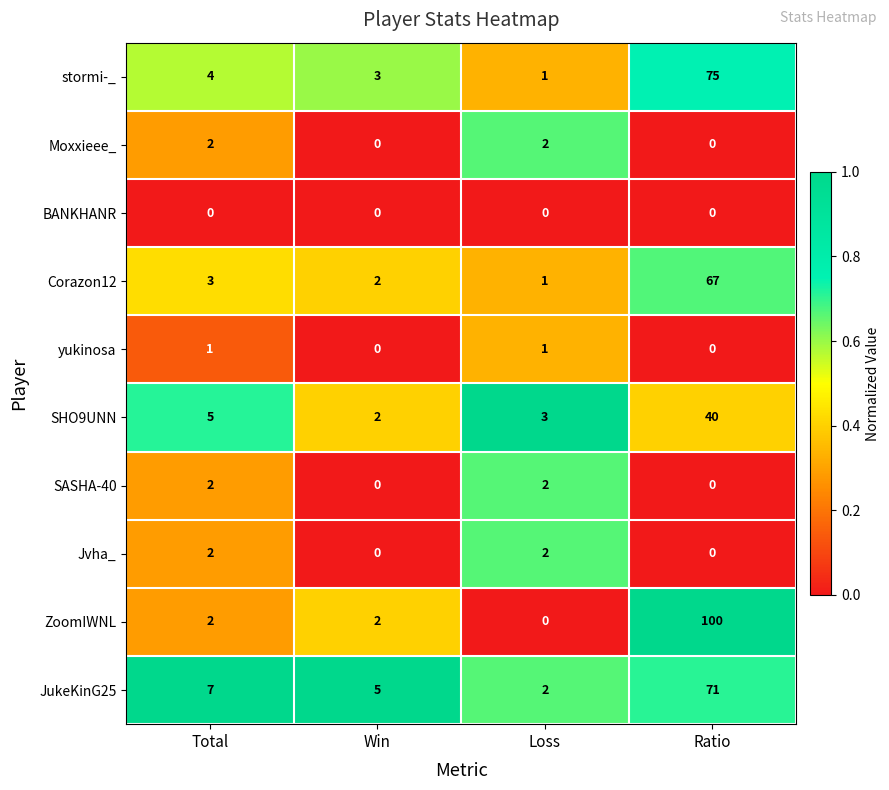

What is the difference between the second highest and minimum values in the stormi-_ series?

3